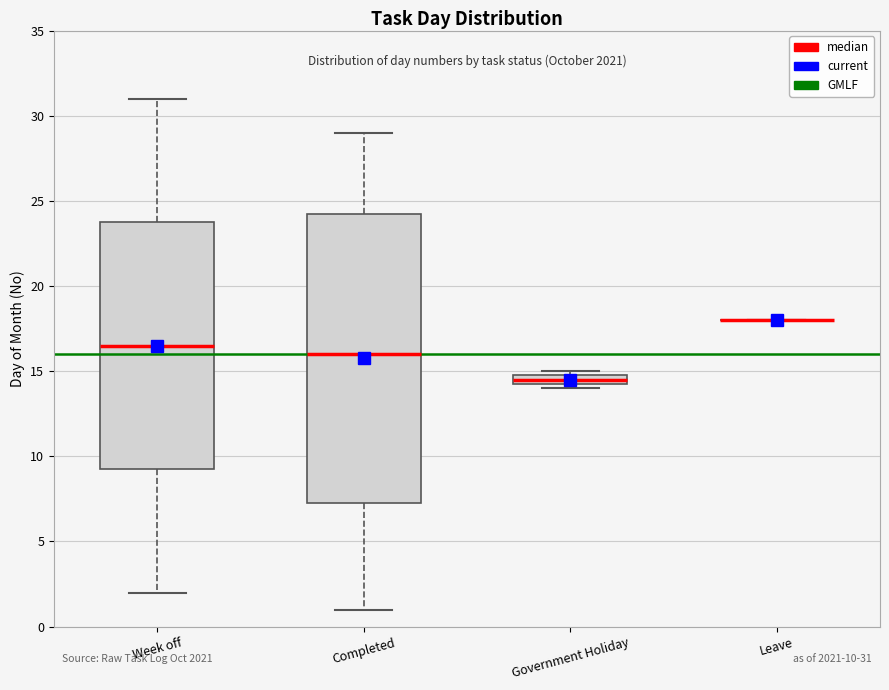

Which box is the tallest, from its lower edge to its upper edge?

Completed